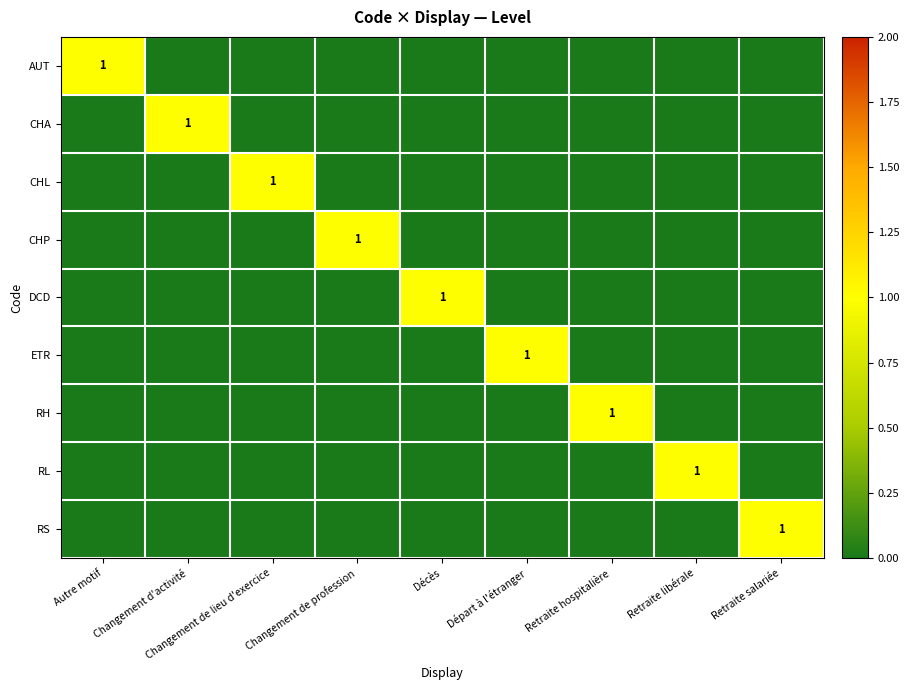

The CHL series shows 0 at Changement de lieu d'exercice. True or false?

False